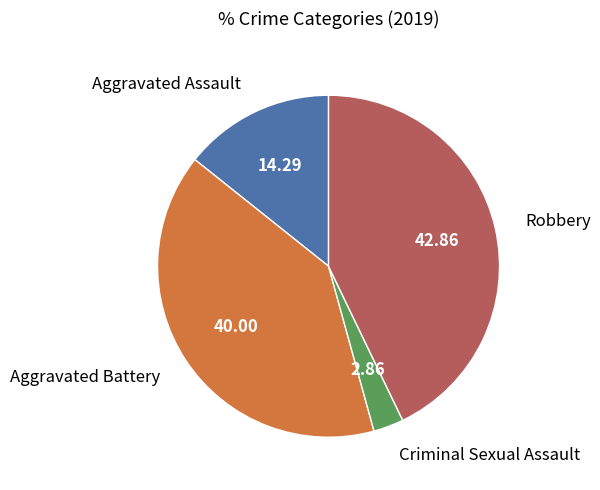

Count the number of slices in the pie.

4